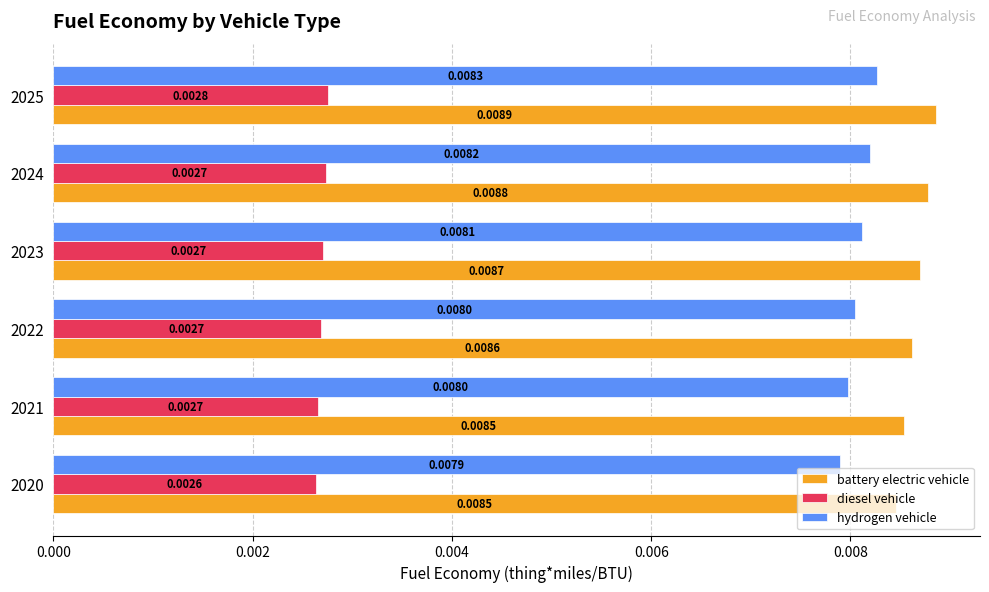

Is the value of battery electric vehicle at 2020 greater than the value of hydrogen vehicle at 2020?

Yes